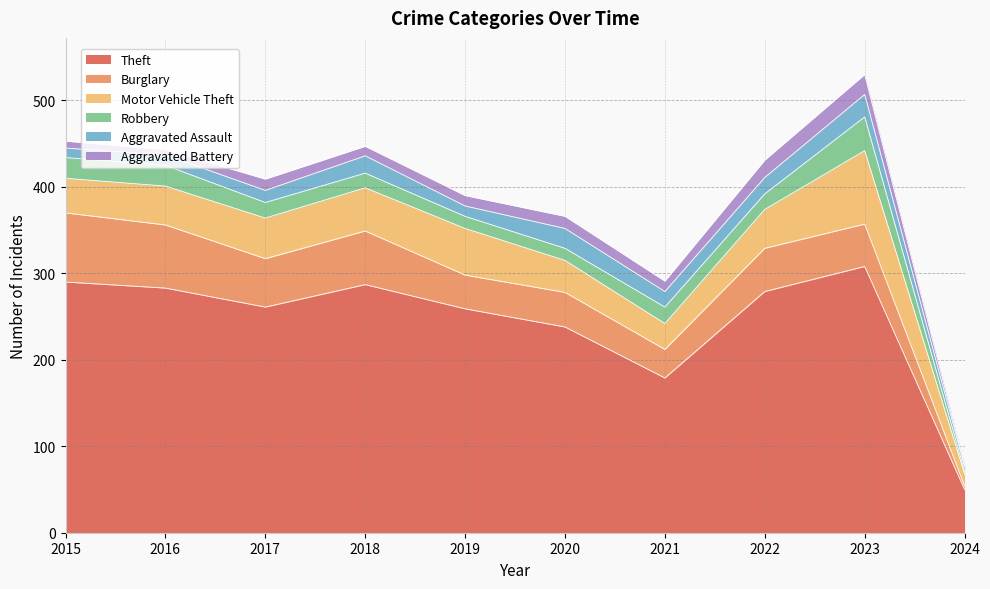

What is the highest value of the Burglary series?

80